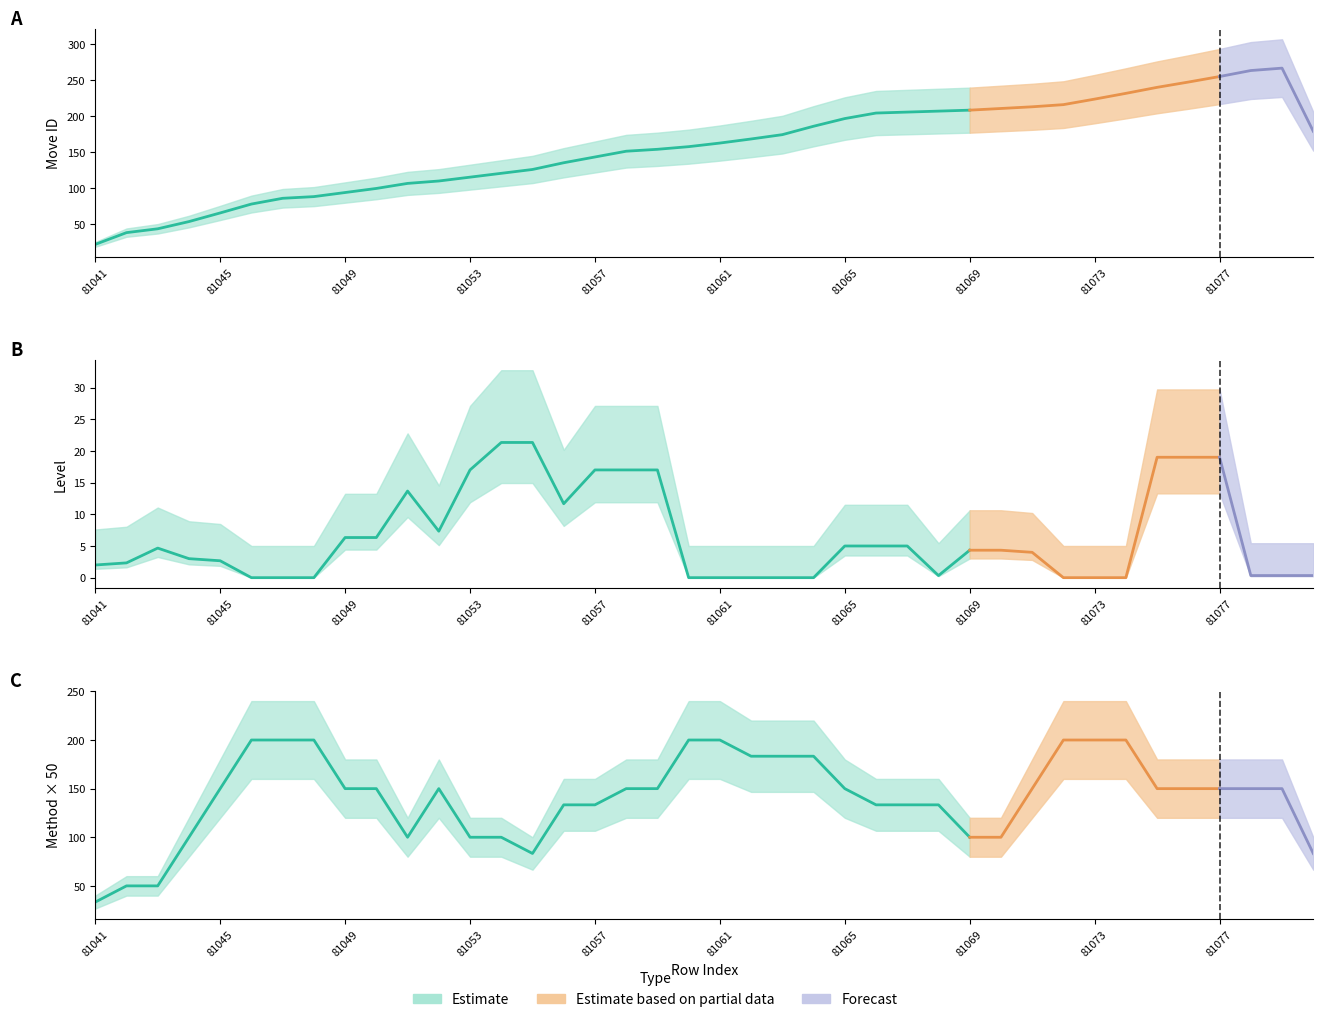

Which has a higher value, 81063 or 81070?

81070